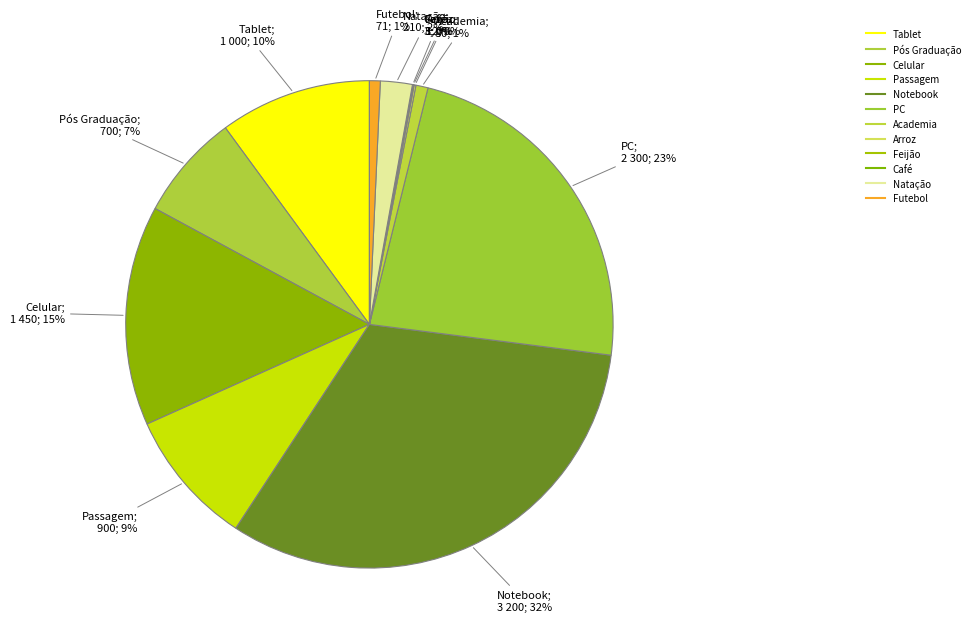

Count the number of slices in the pie.

12